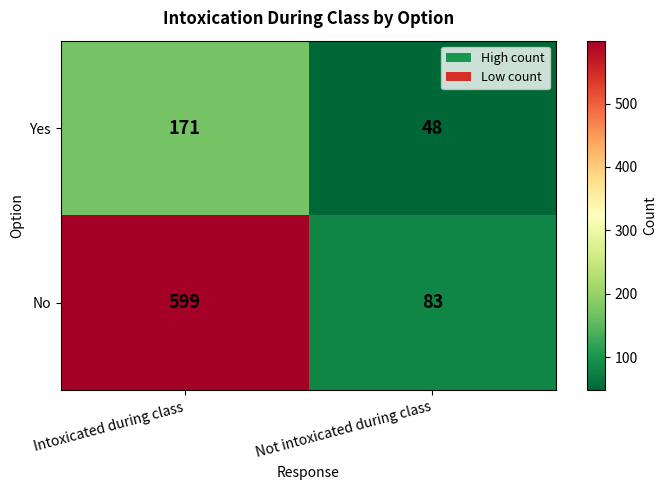

At how many categories does at least one series exceed 582?

1